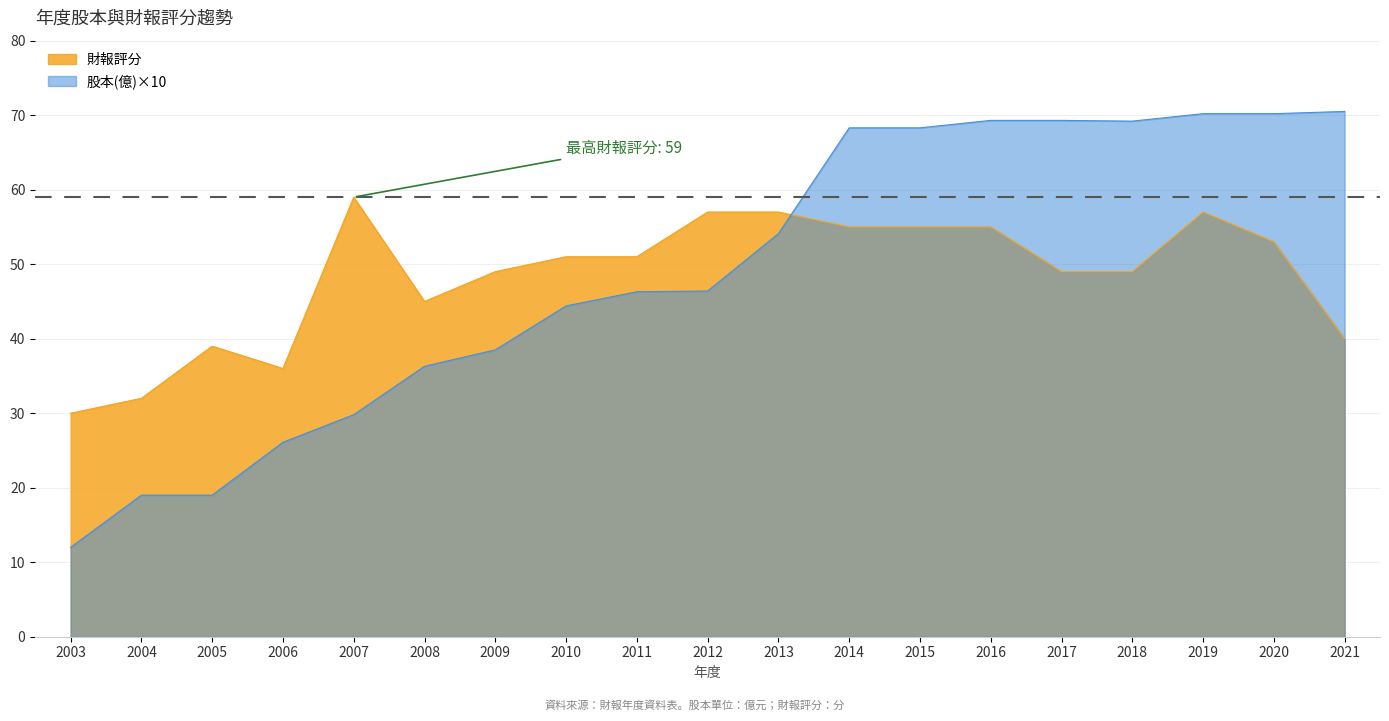

Where does the 財報評分 series first go above 51?

2007